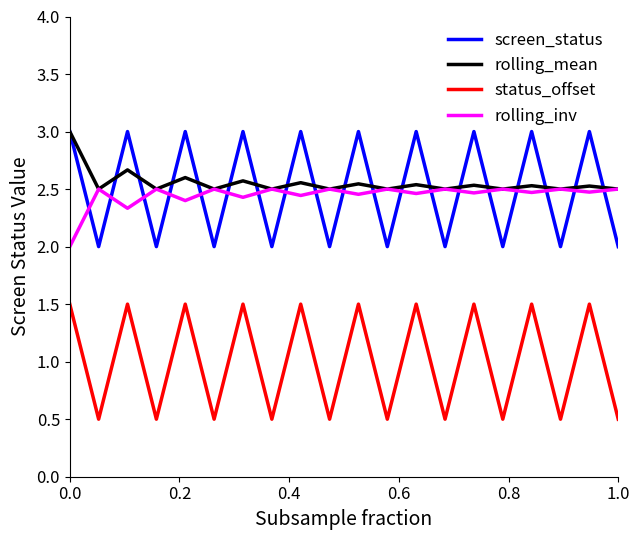

What is the maximum value for screen_status?

3.0